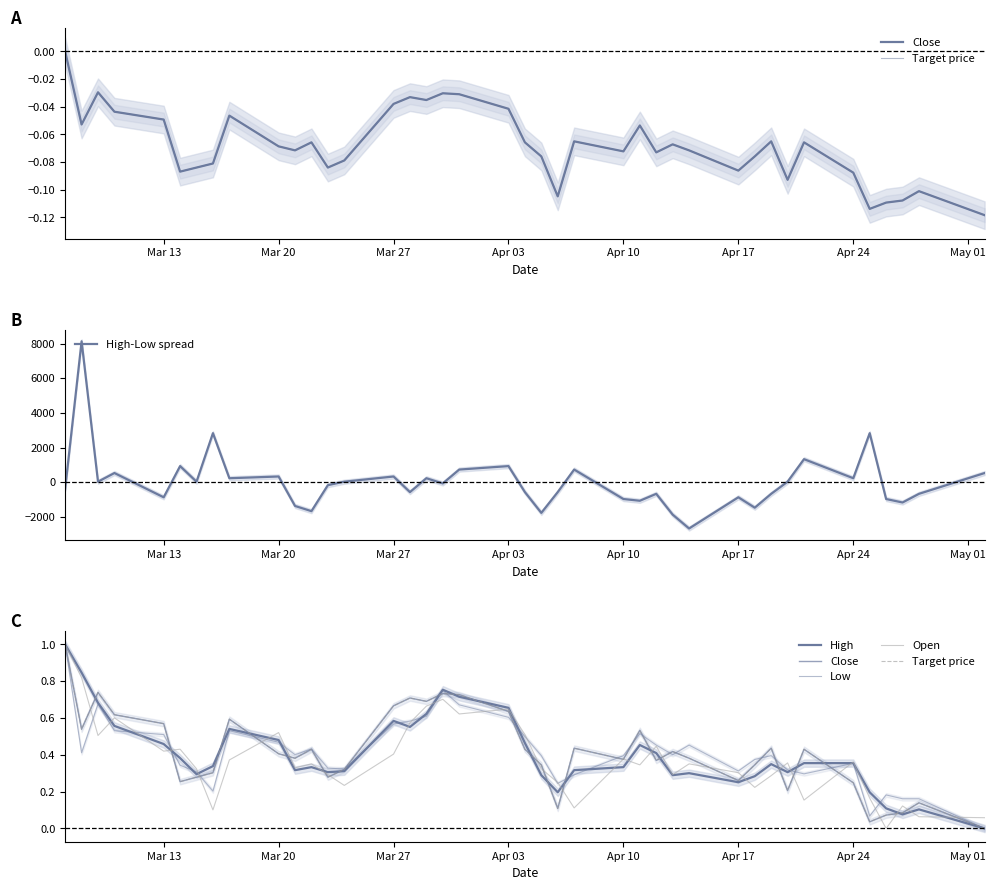

What is the minimum value for High-Low spread?

-2667.5